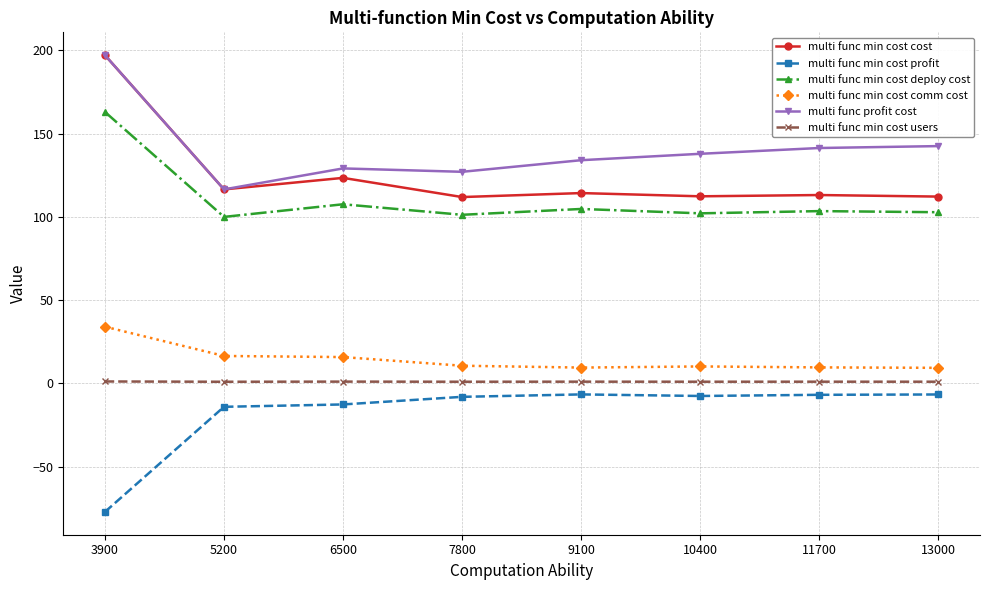

Which series has the largest range (max minus min)?

multi func min cost cost